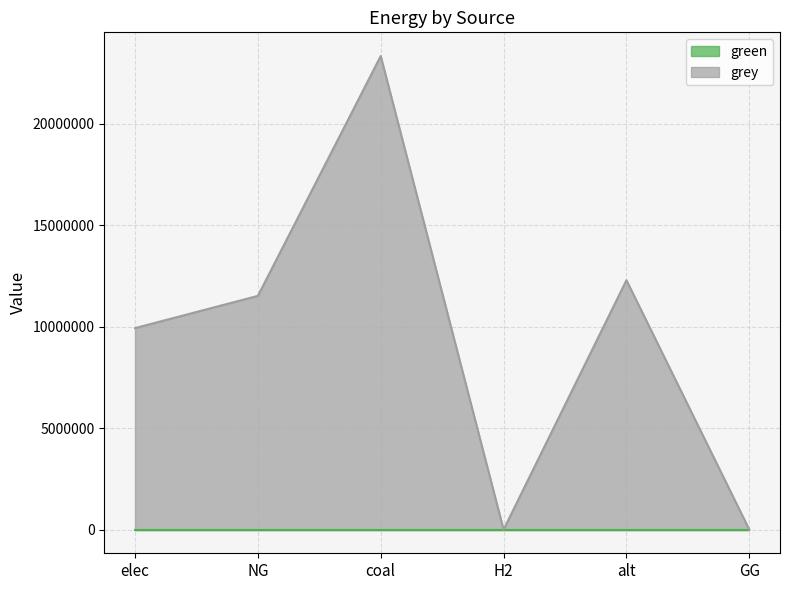

What is the greatest value displayed?

23333392.0